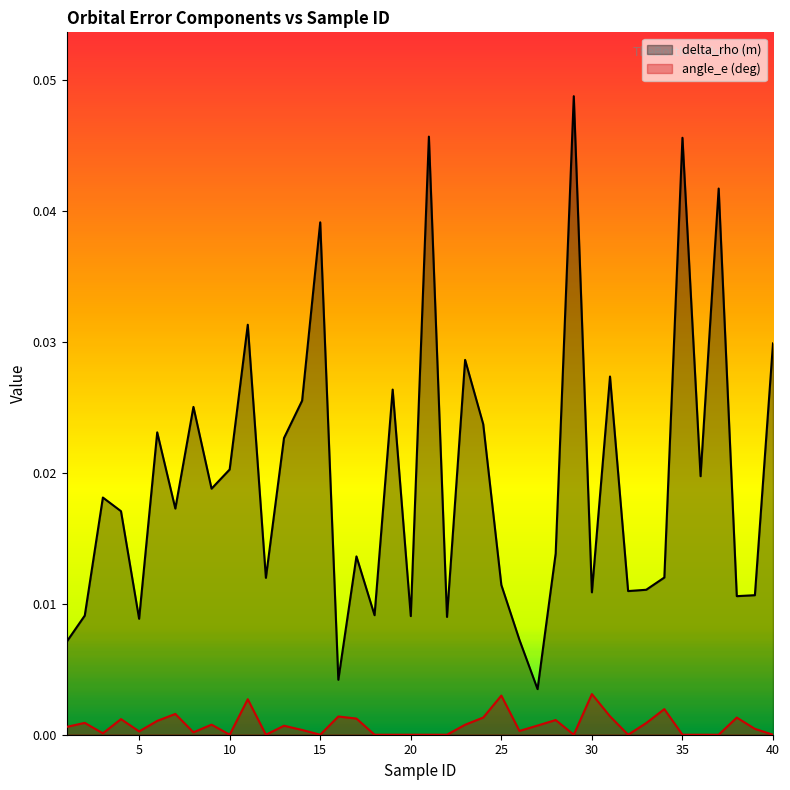

Which category has the lowest value across all series?

10